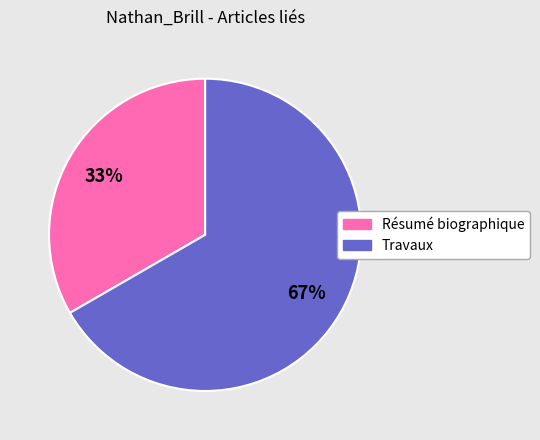

Is there any slice that represents more than half of the pie?

Yes